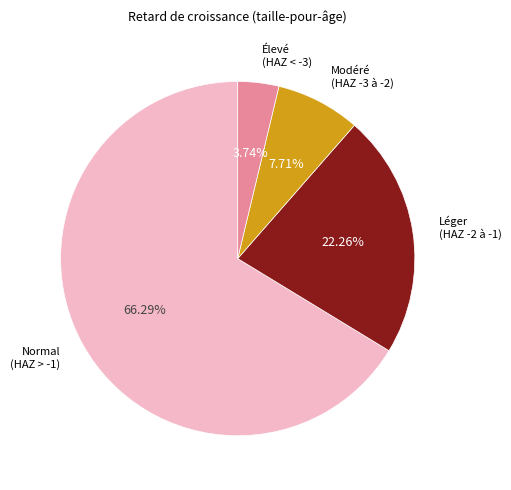

How many slices are in this pie chart?

4